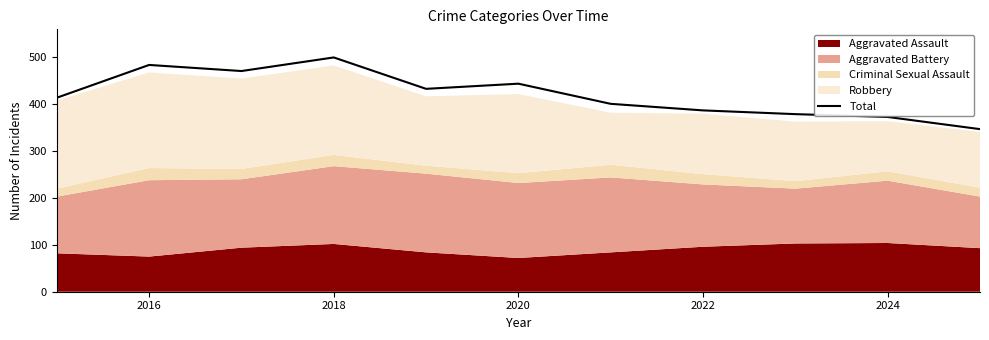

Which category has the highest value in the Total series?

2018